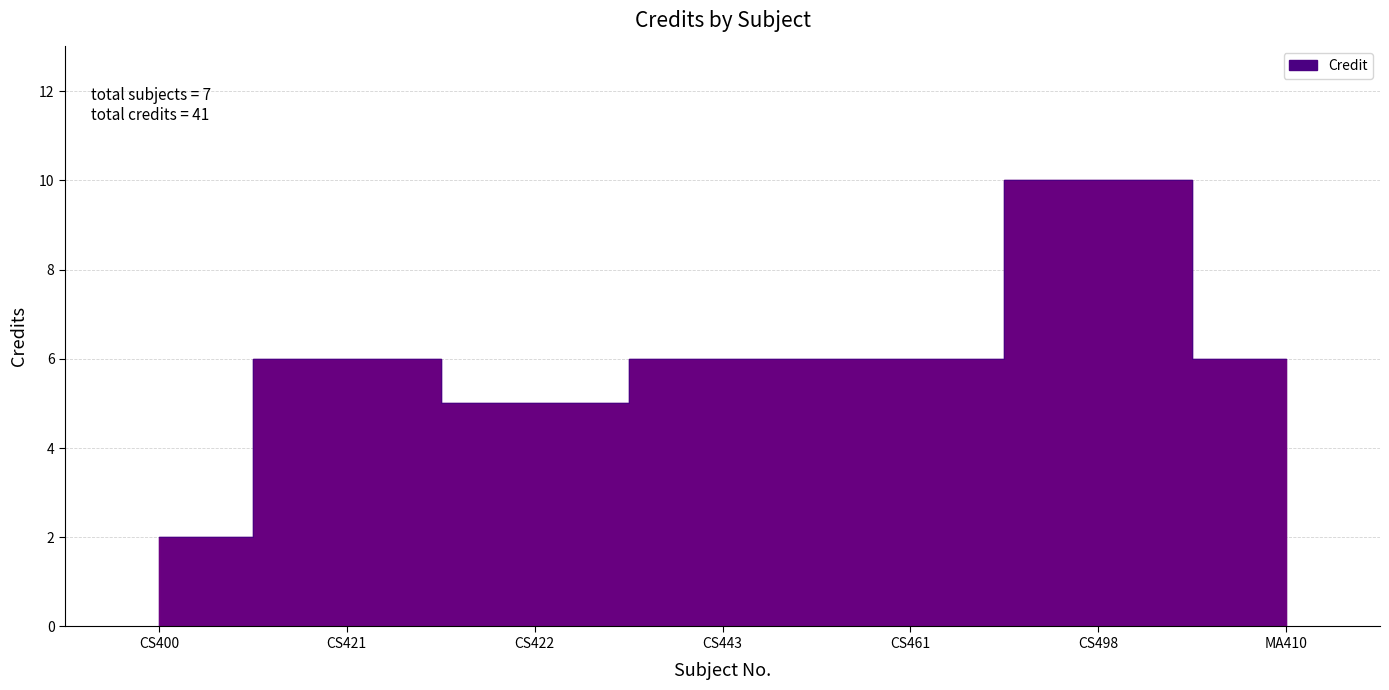

Between CS498 and CS443, which is larger?

CS498